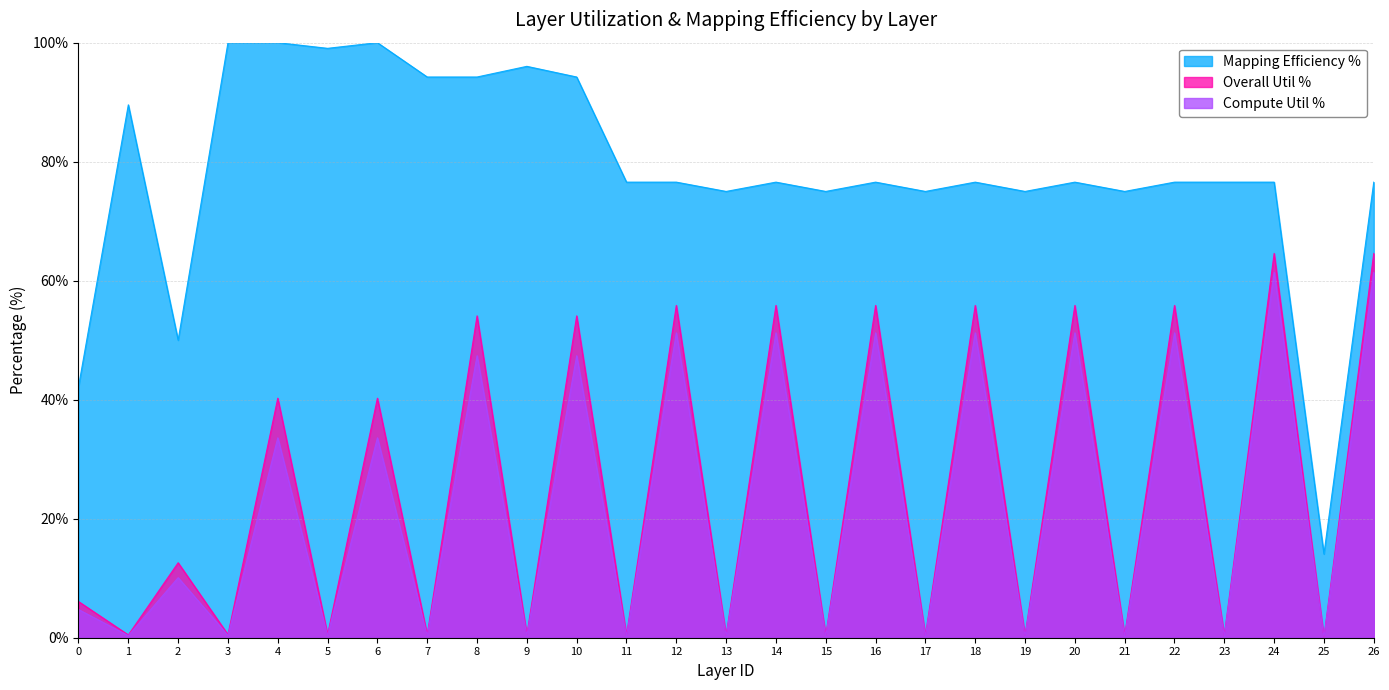

The Overall Util % series shows 0.5 at 5. True or false?

True